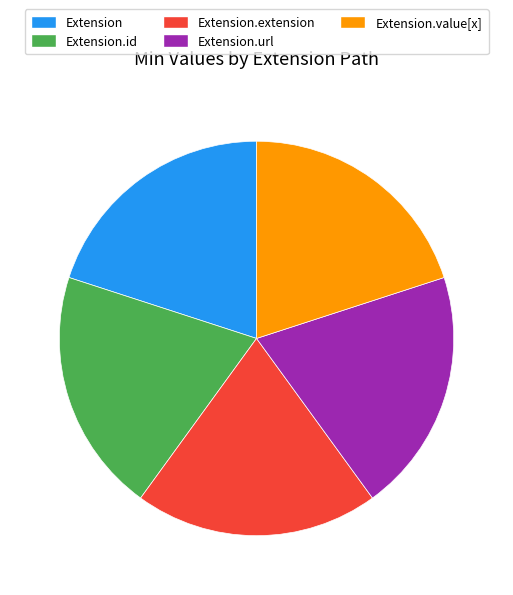

True or false: Extension.id accounts for 30% of the total.

False